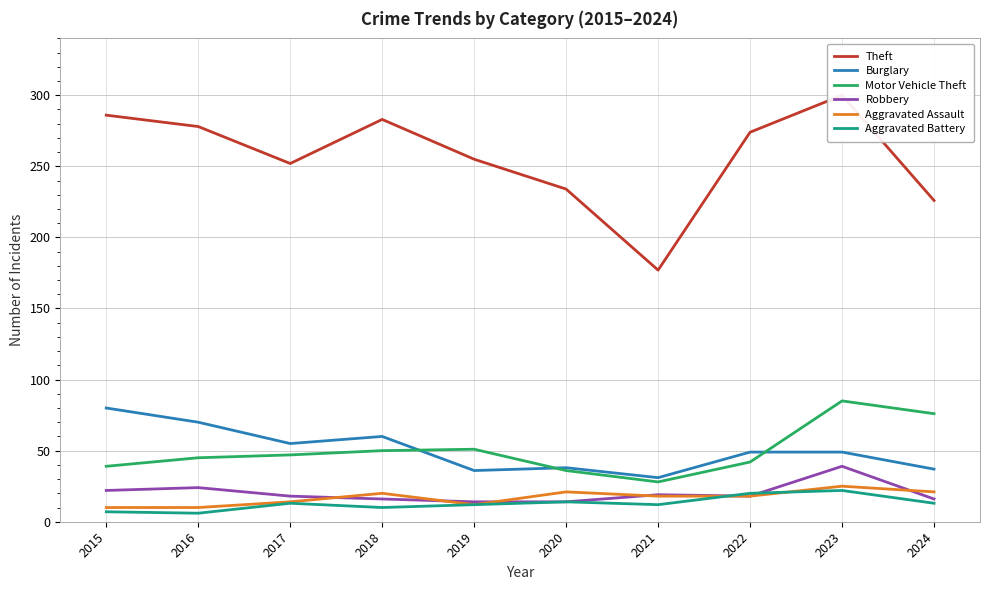

What is the sum of the Robbery values at 2017 and 2021?

37